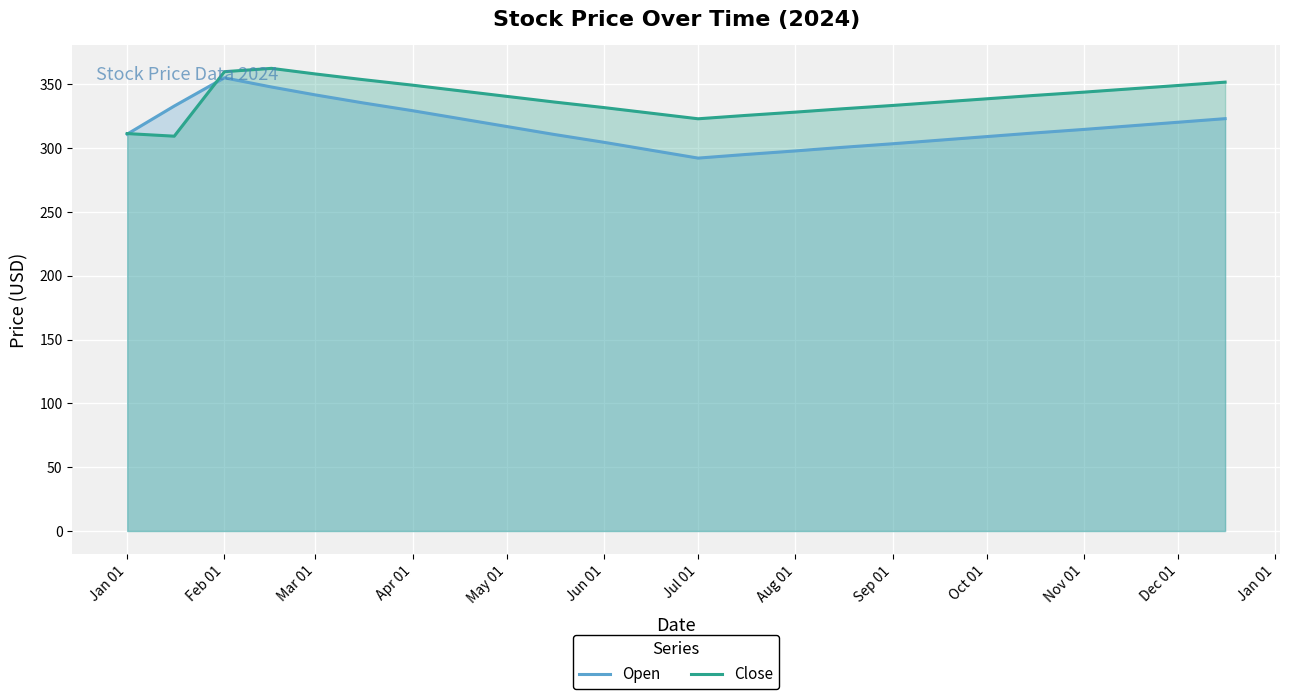

Rank the series by their average value, from lowest to highest.

Open, Close